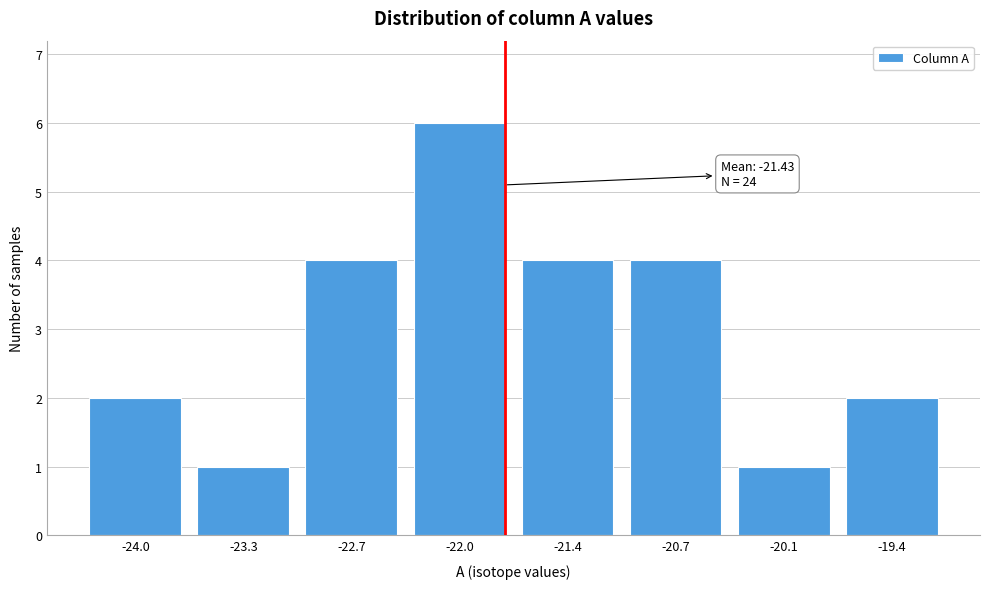

Reading left to right, what are all the values shown in this chart?

2	1	4	6	4	4	1	2